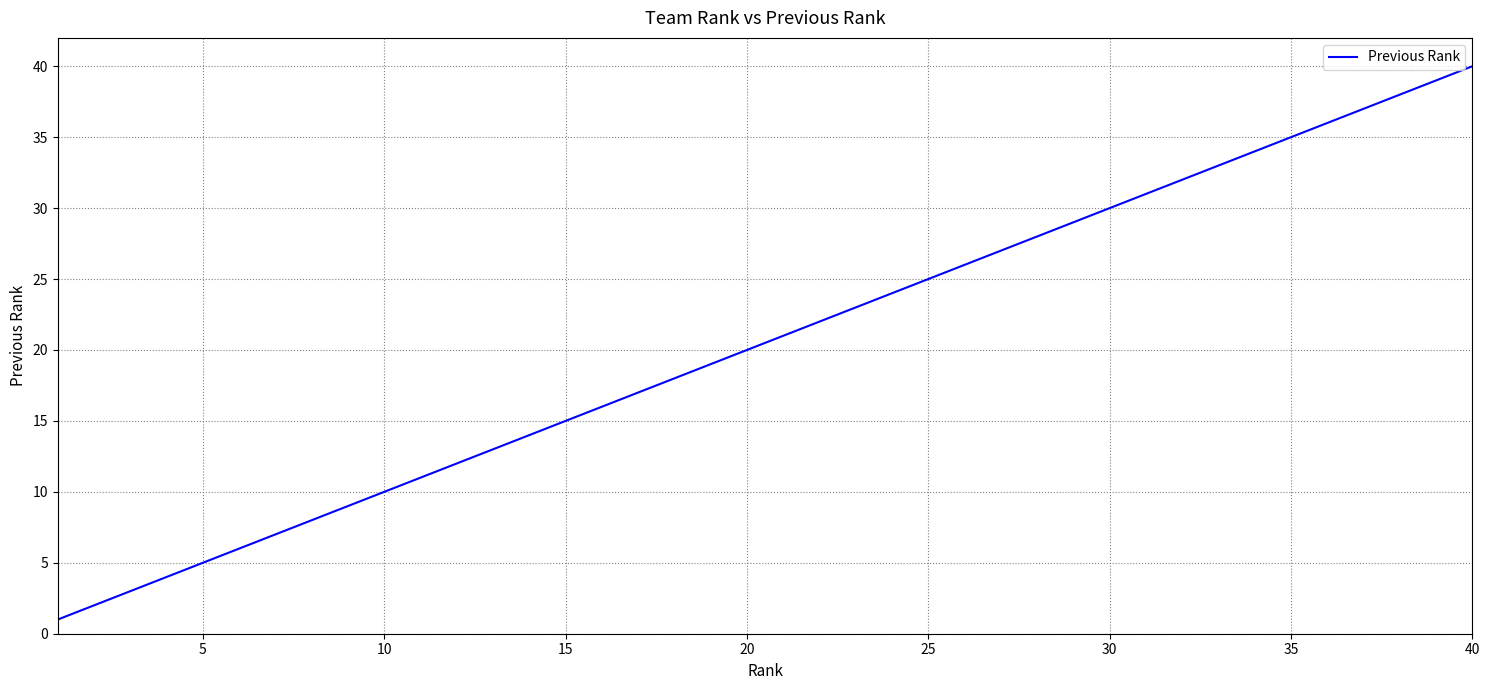

What is the difference between the maximum and minimum values?

39